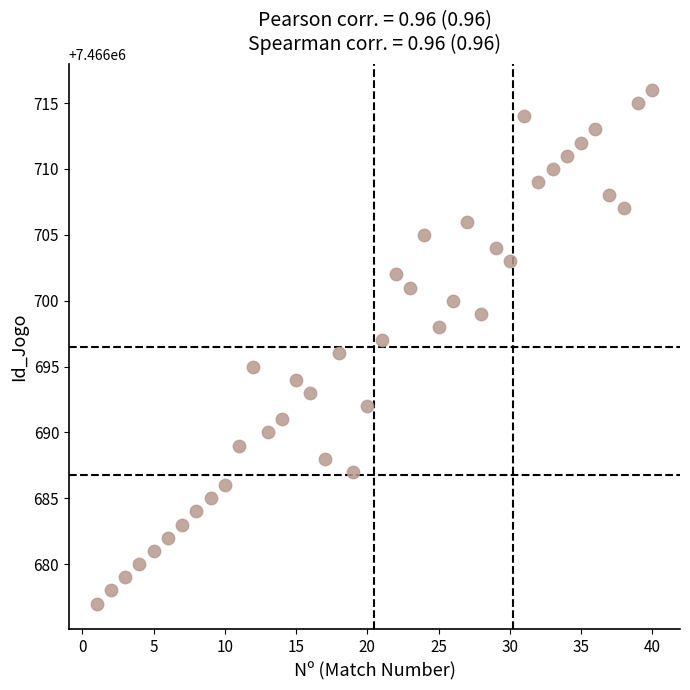

What is the range of Y values (max minus min)?

39